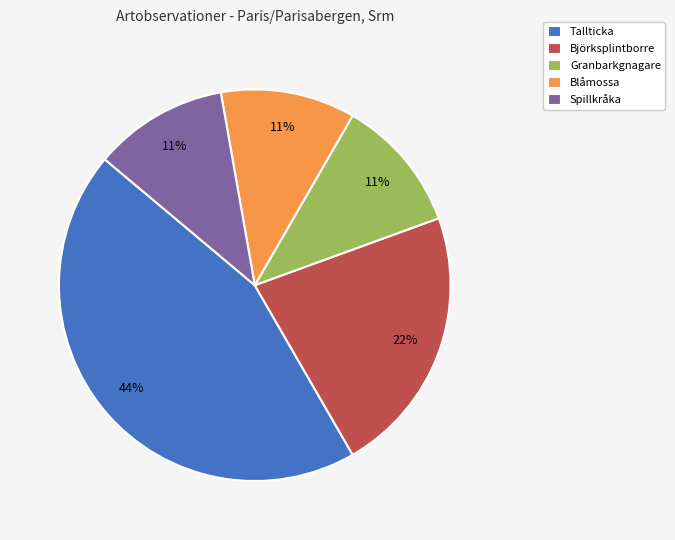

Is the sum of Blåmossa and Spillkråka greater than half?

No